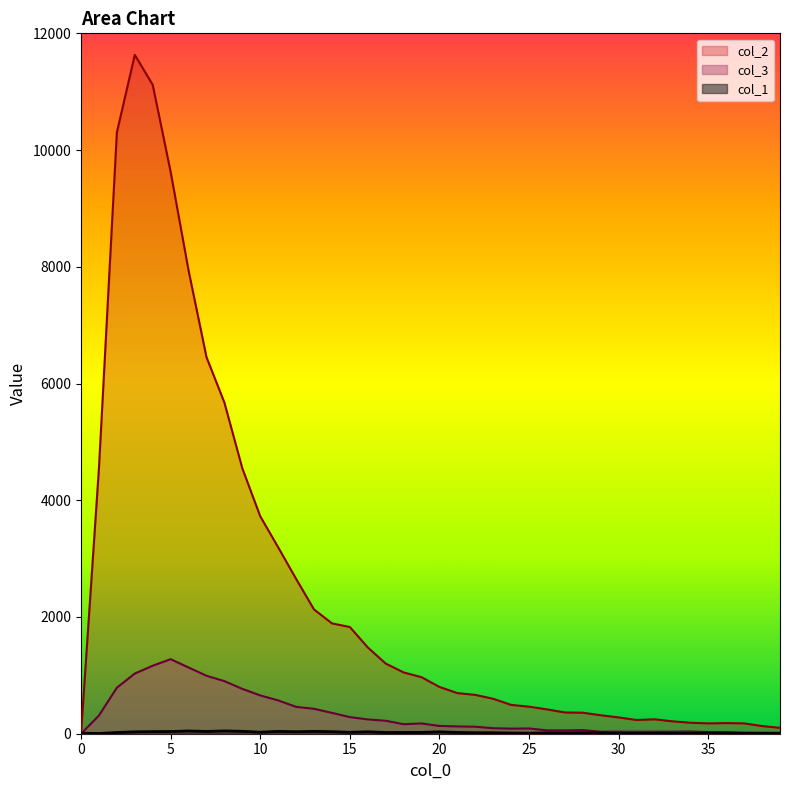

What is the total value across all series at 30?

323